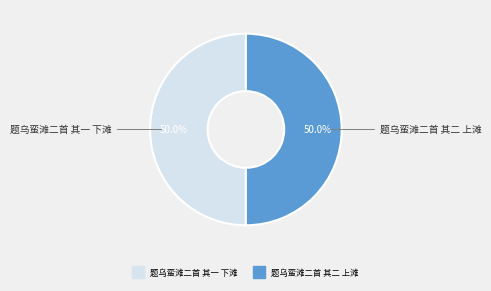

To the nearest percent, what is the combined percentage of 题乌蛮滩二首 其一 下滩 and 题乌蛮滩二首 其二 上滩?

100%